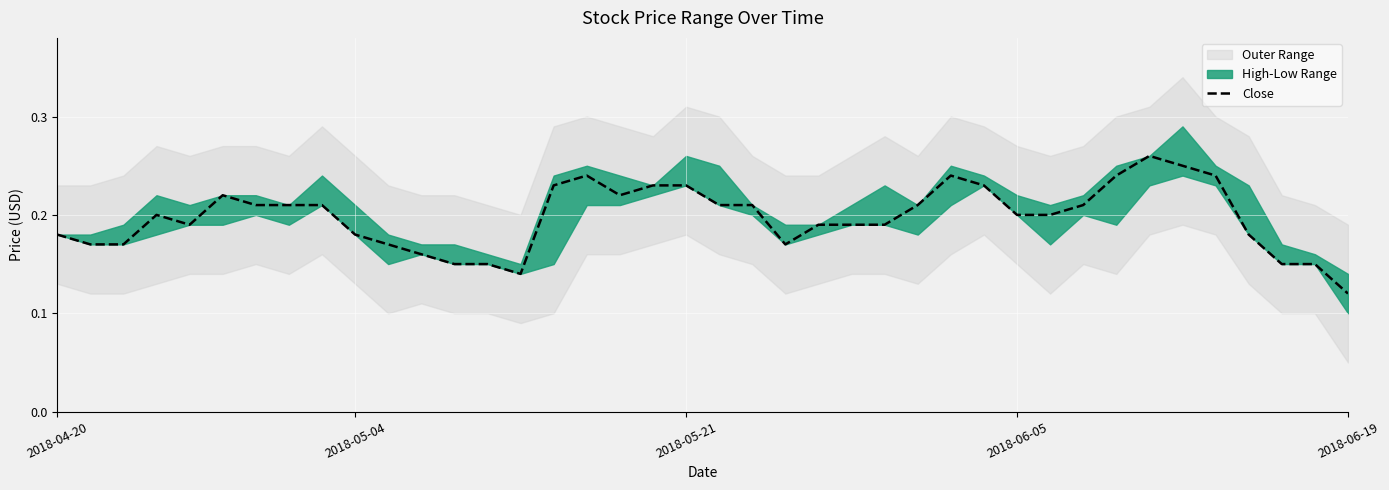

How many values are between 0 and 1?

40